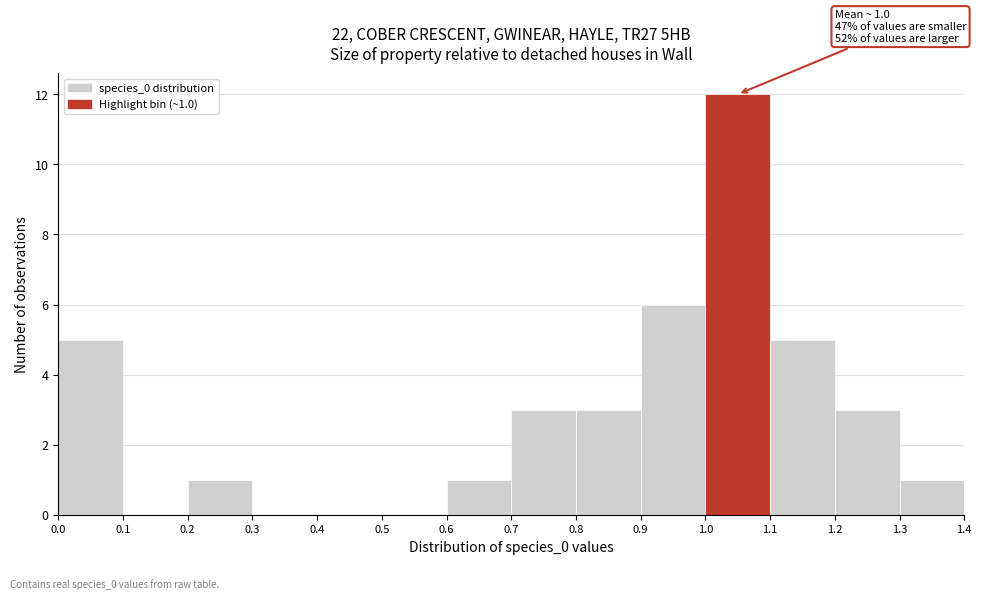

Which range on the x-axis has the tallest bar?

1.0 to 1.1